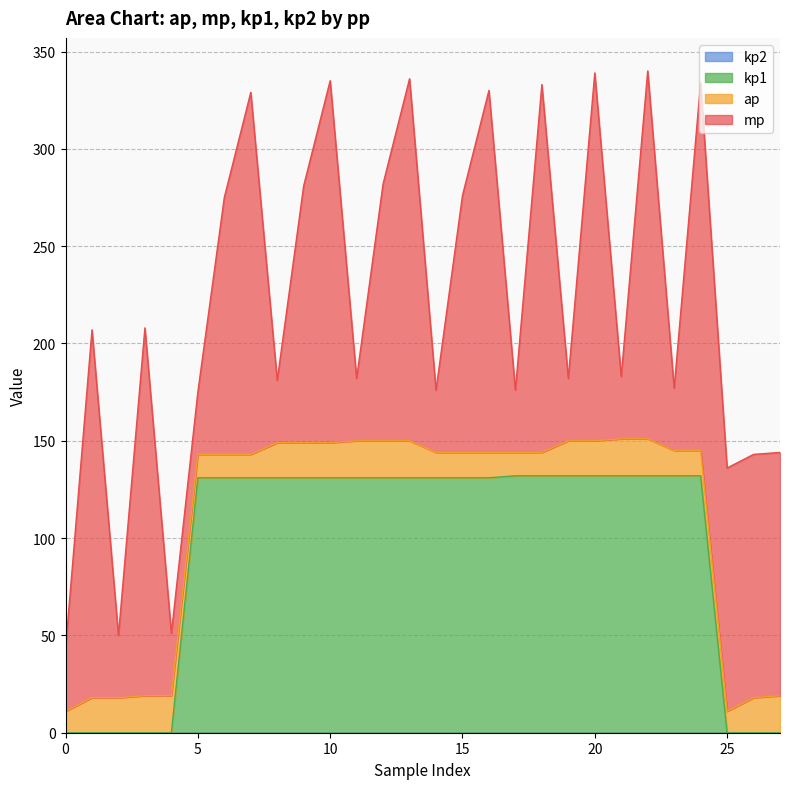

How many data points in ap are less than 18?

12